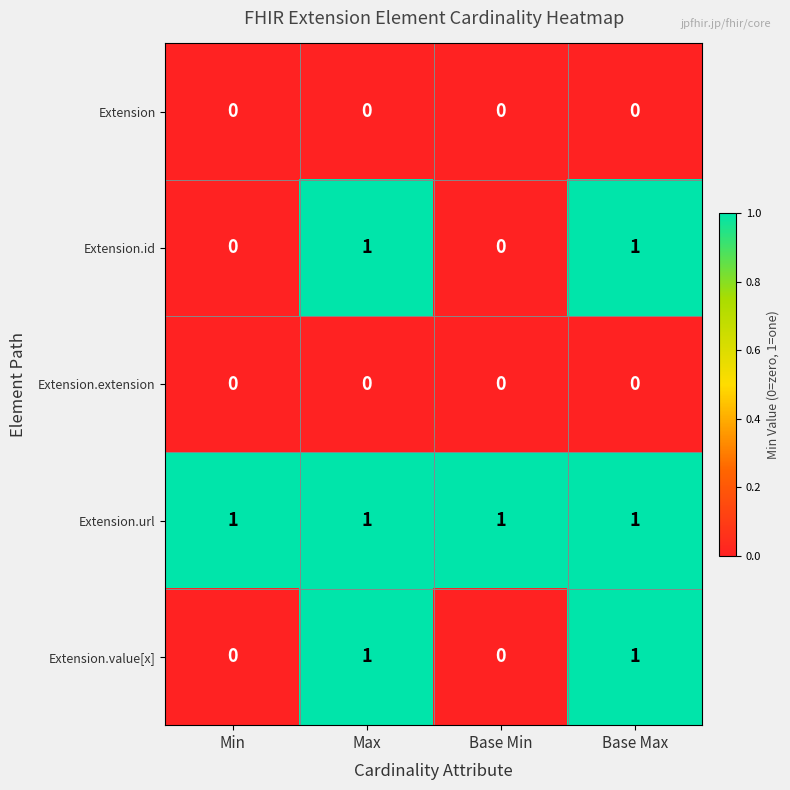

At how many categories does at least one series exceed 0?

4